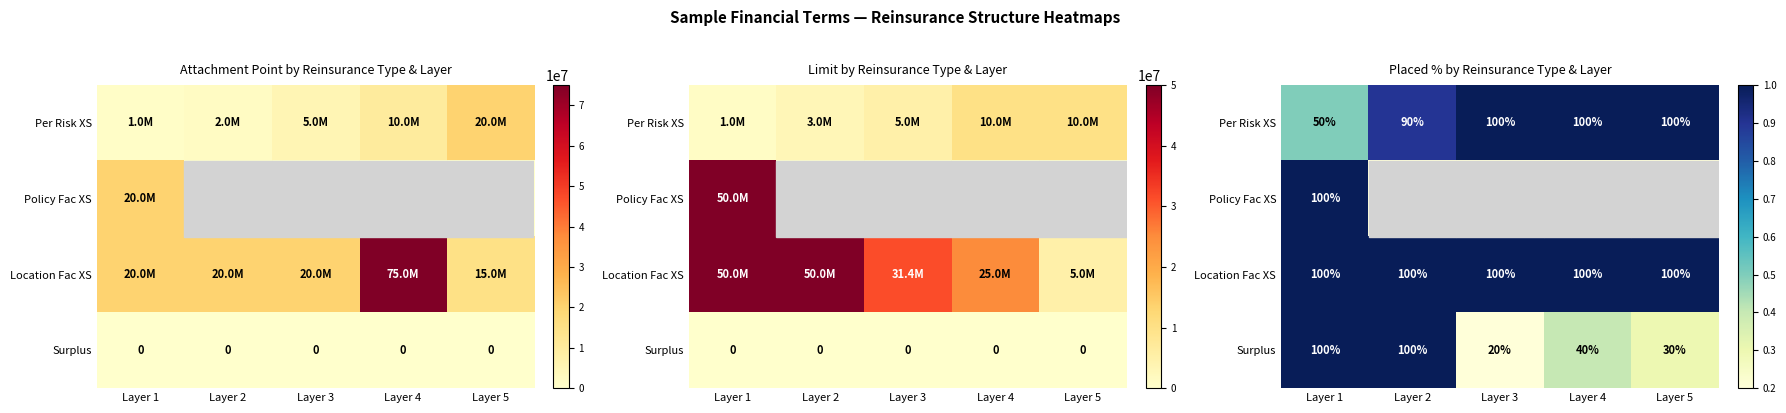

Is the value of Surplus at Layer 5 greater than the value of Per Risk XS at Layer 2?

No